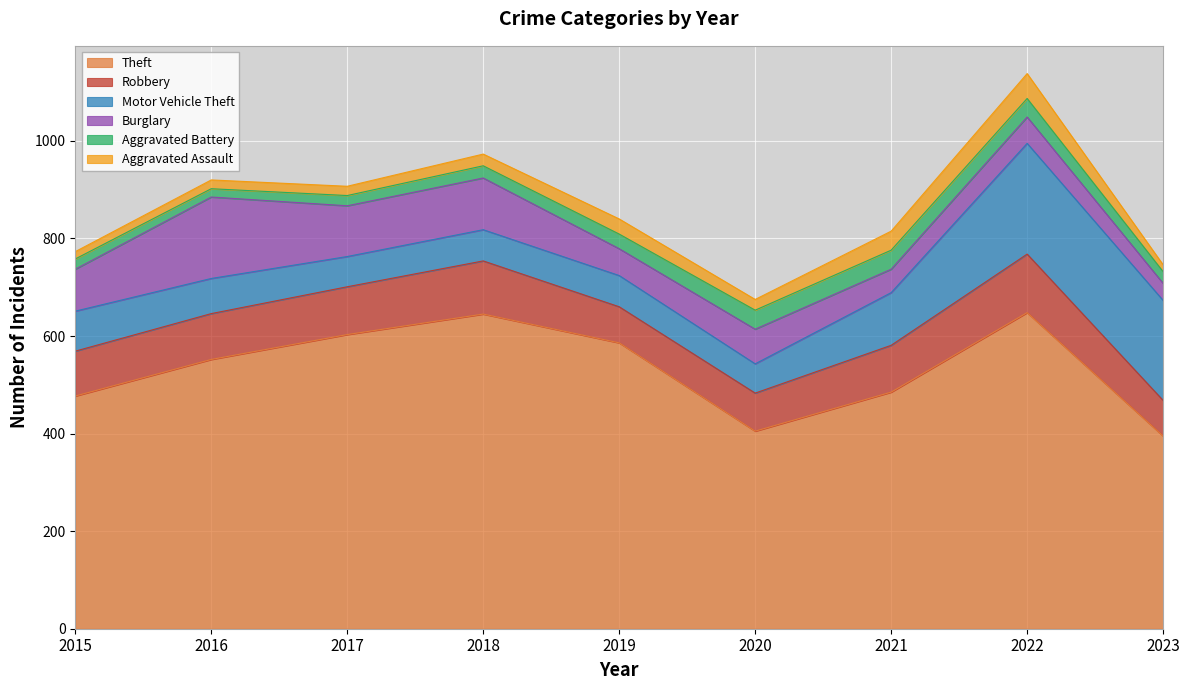

At which label does Theft first exceed 552?

2017